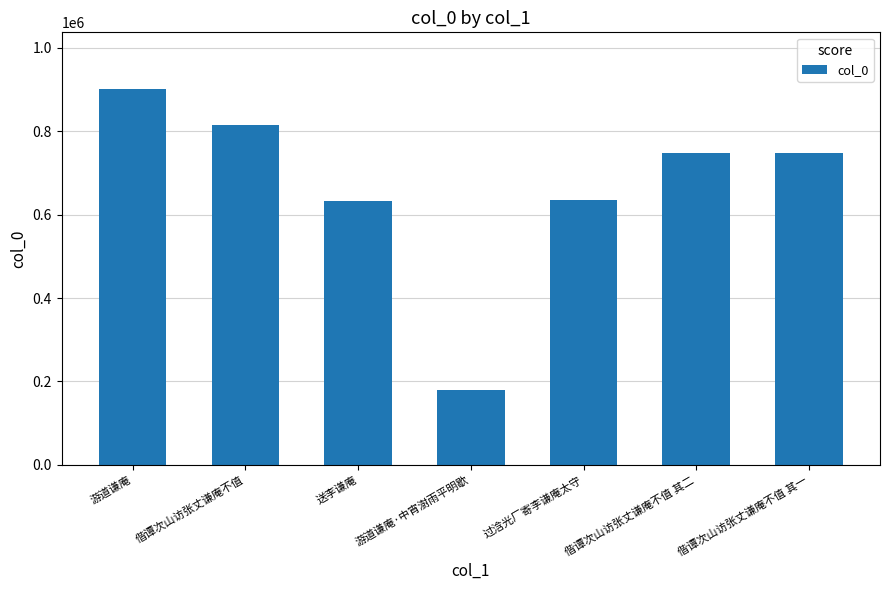

What is the change in value from 游道谦庵 to 偕谭次山访张丈谦庵不值 其二?

-154209